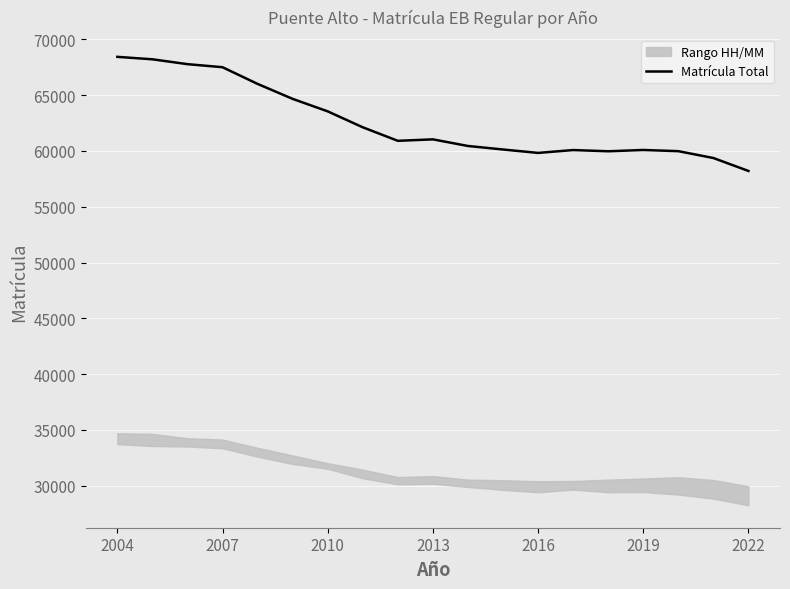

What is the highest value of the Matrícula Total series?

68429